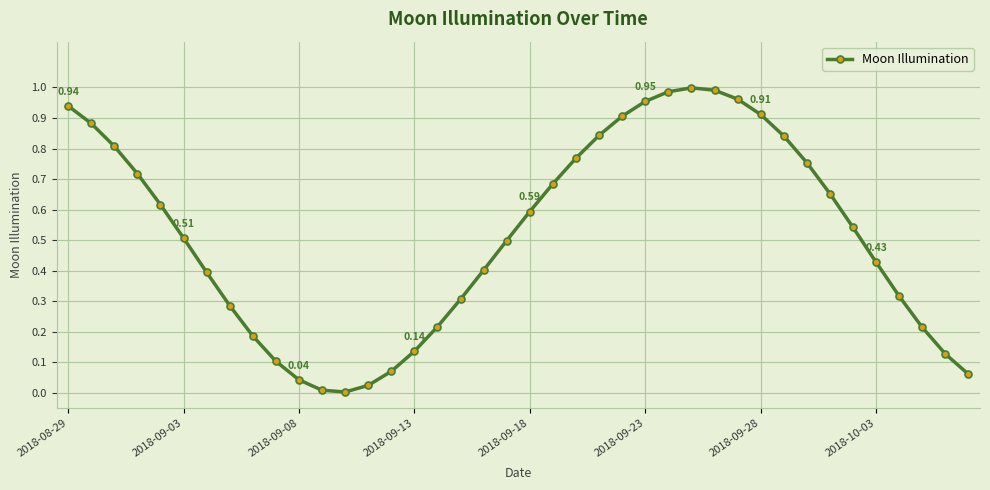

What is the sum of all values?

20.7